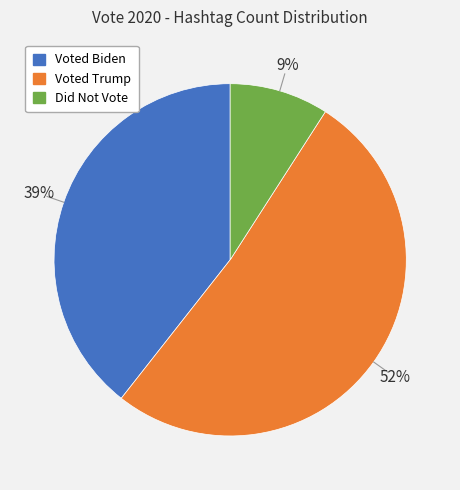

To the nearest percent, what is the average slice percentage?

33%